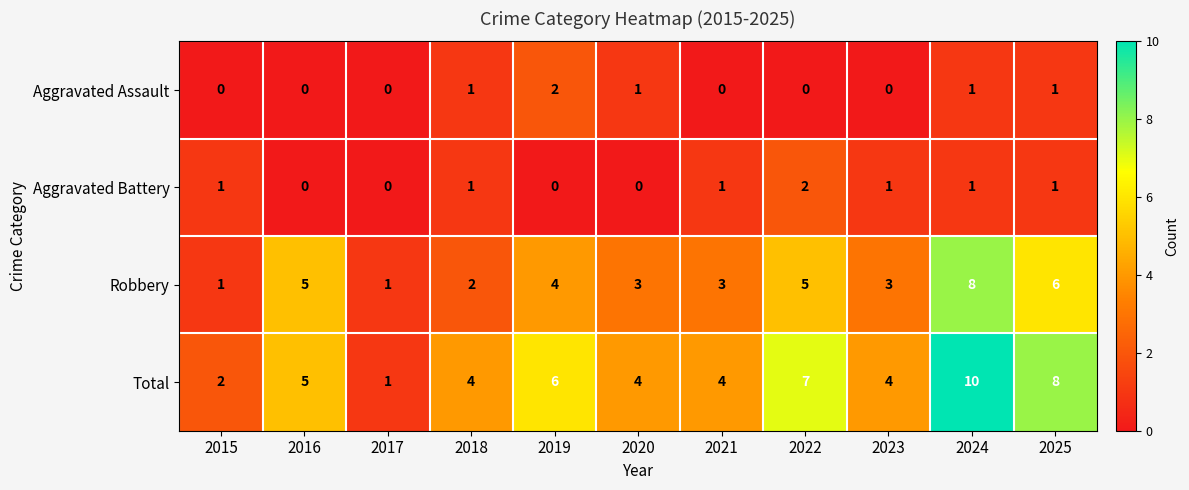

What is the greatest value displayed?

10